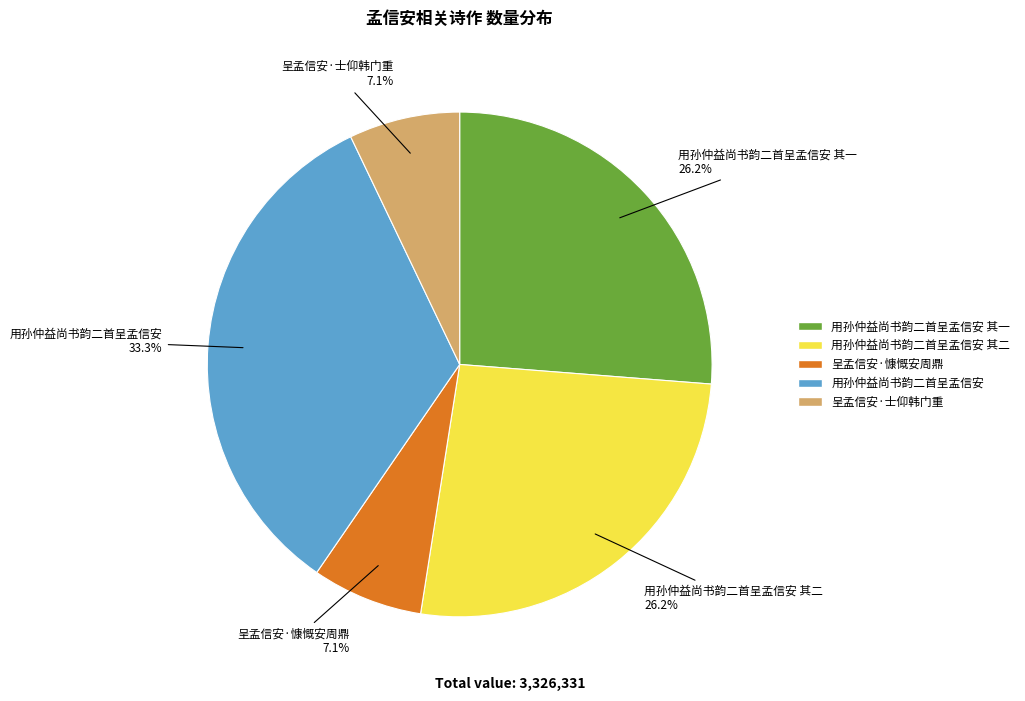

Is there a majority slice in this chart?

No